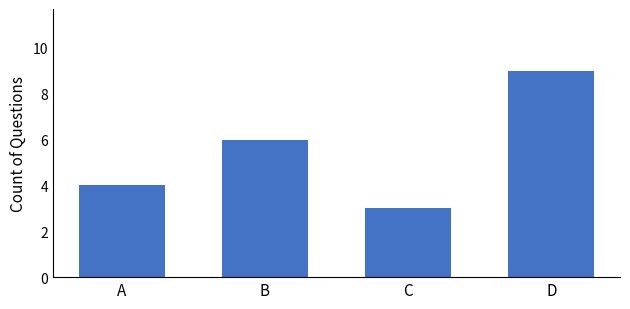

How many bars are there in total?

4